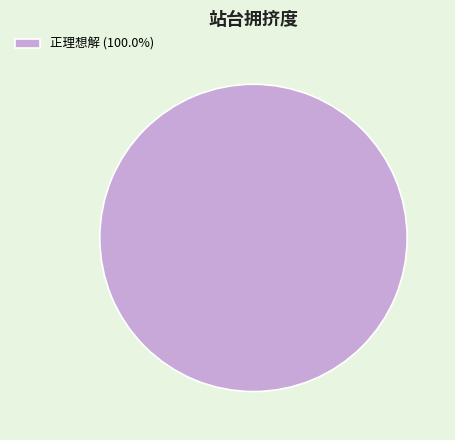

Is there a majority slice in this chart?

Yes